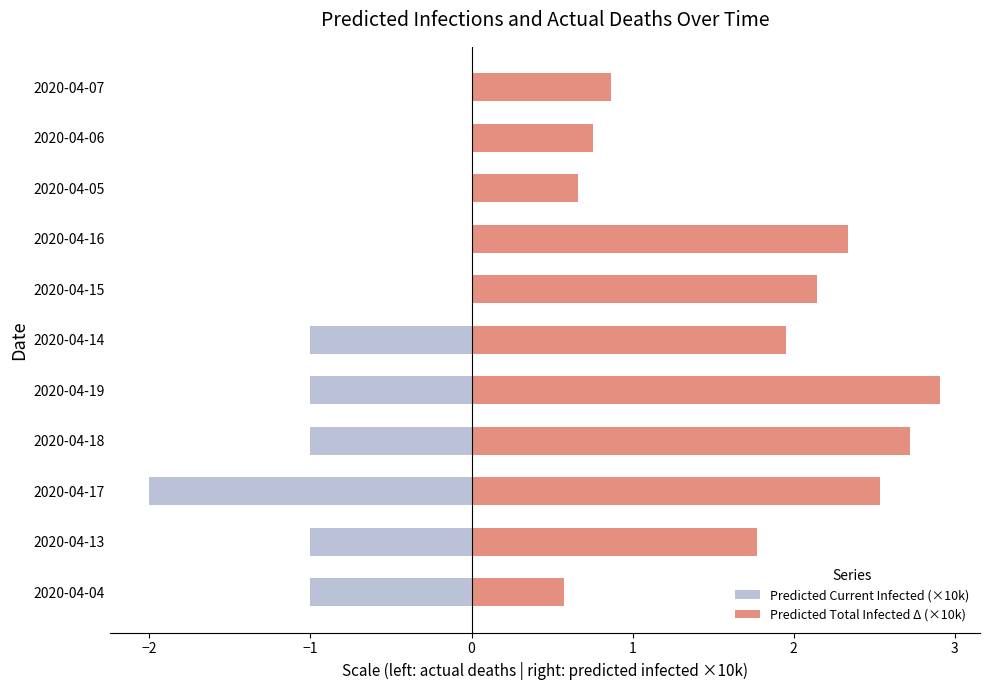

What is the difference between the second highest and second lowest values in the Predicted Total Infected Δ (×10k) series?

2.1